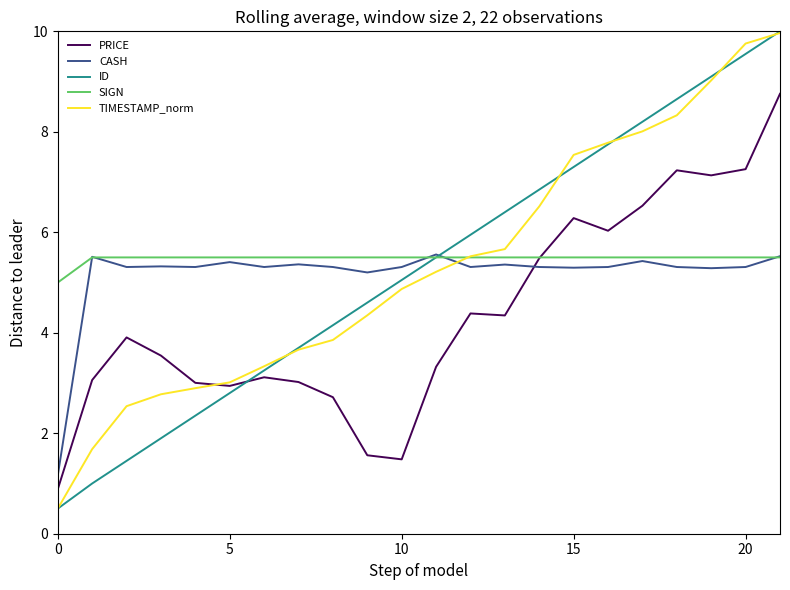

What is the average value of the ID series?

5.3